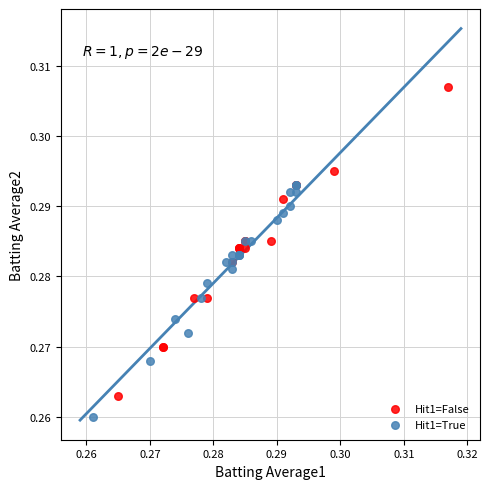

What are all the series names shown in the legend?

Hit1=False, Hit1=True